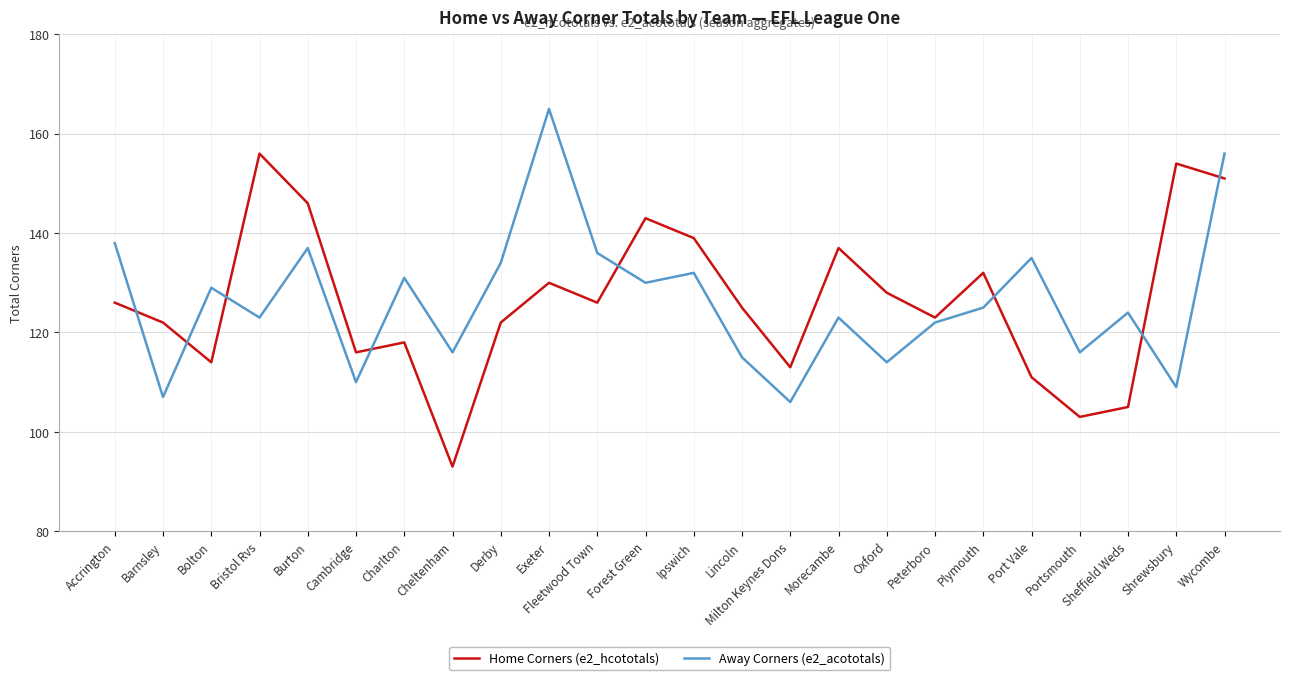

Reading left to right, list all the values displayed in this chart.

Home Corners (e2_hcototals): Accrington=126	Barnsley=122	Bolton=114	Bristol Rvs=156	Burton=146	Cambridge=116	Charlton=118	Cheltenham=93	Derby=122	Exeter=130	Fleetwood Town=126	Forest Green=143	Ipswich=139	Lincoln=125	Milton Keynes Dons=113	Morecambe=137	Oxford=128	Peterboro=123	Plymouth=132	Port Vale=111	Portsmouth=103	Sheffield Weds=105	Shrewsbury=154	Wycombe=151
Away Corners (e2_acototals): Accrington=138	Barnsley=107	Bolton=129	Bristol Rvs=123	Burton=137	Cambridge=110	Charlton=131	Cheltenham=116	Derby=134	Exeter=165	Fleetwood Town=136	Forest Green=130	Ipswich=132	Lincoln=115	Milton Keynes Dons=106	Morecambe=123	Oxford=114	Peterboro=122	Plymouth=125	Port Vale=135	Portsmouth=116	Sheffield Weds=124	Shrewsbury=109	Wycombe=156